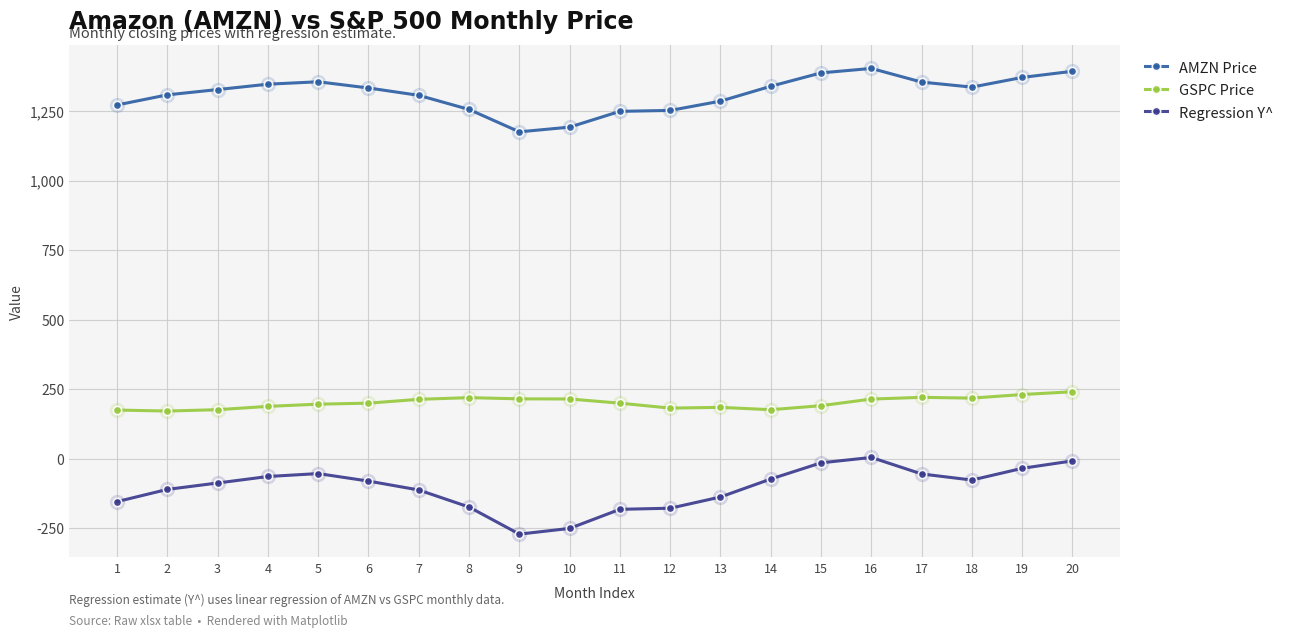

What are all the series names shown in the legend?

AMZN Price, GSPC Price, Regression Y^